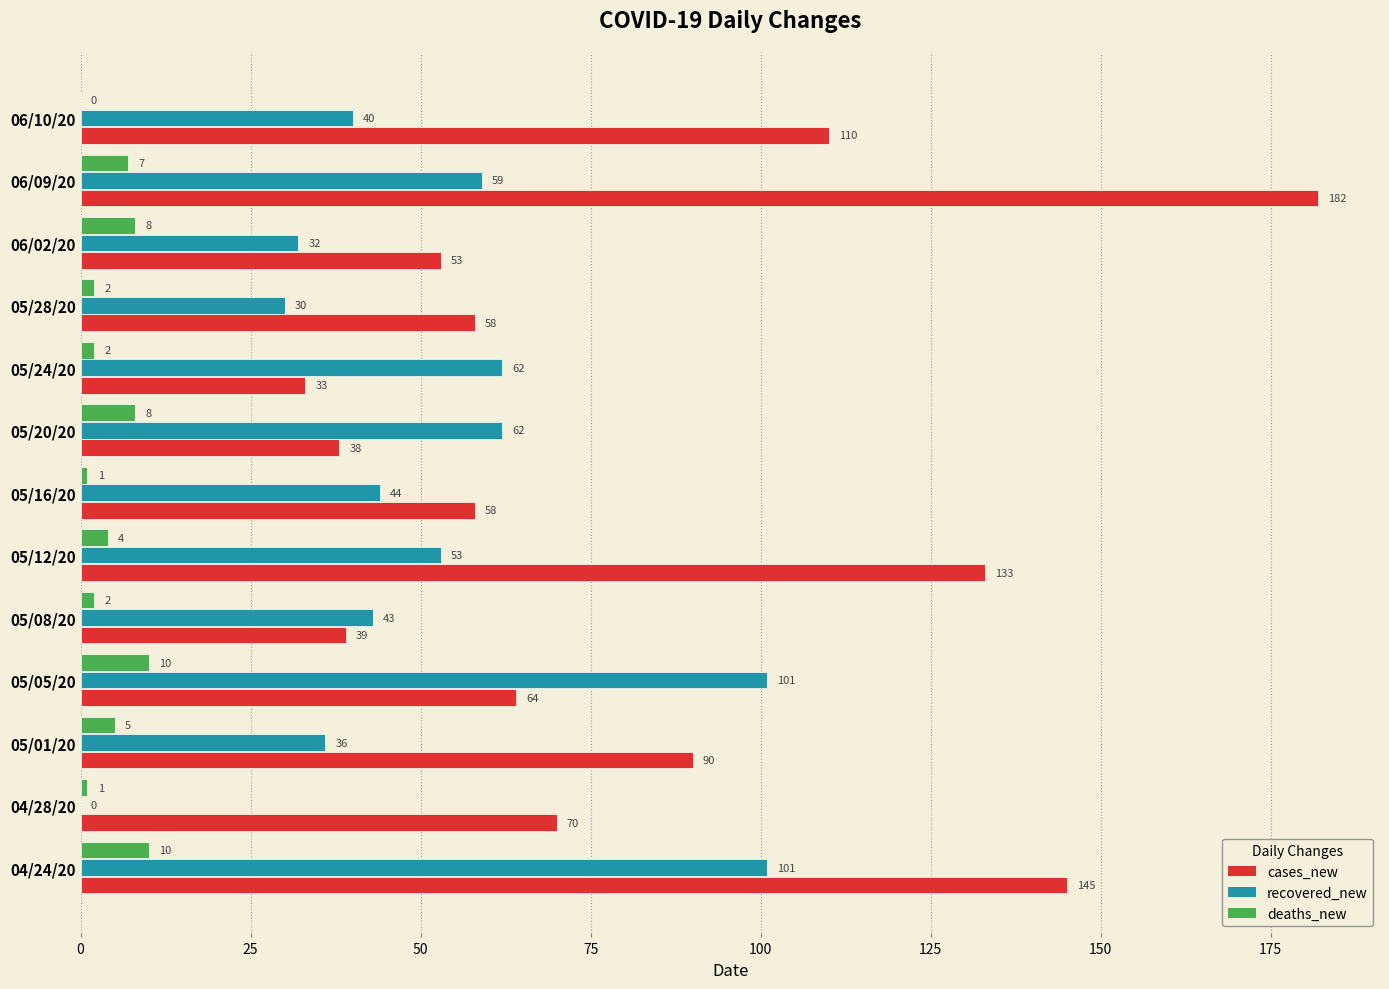

The value of deaths_new at 05/05/20 is 3. True or false?

False